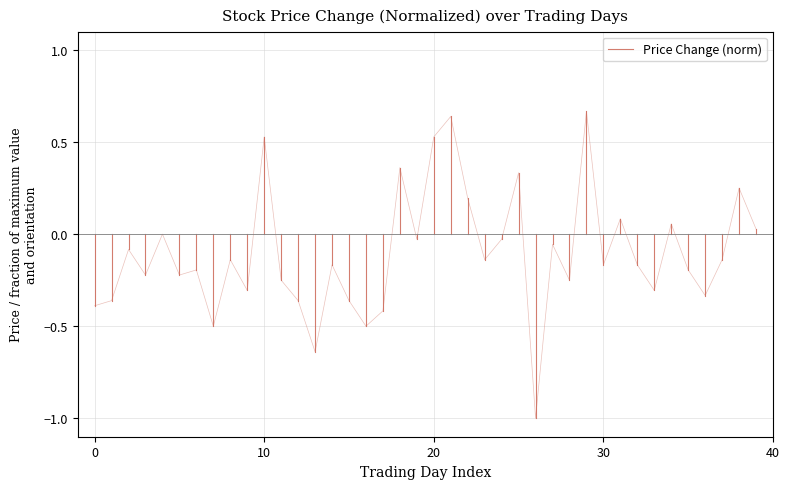

What is the average value?

-0.2